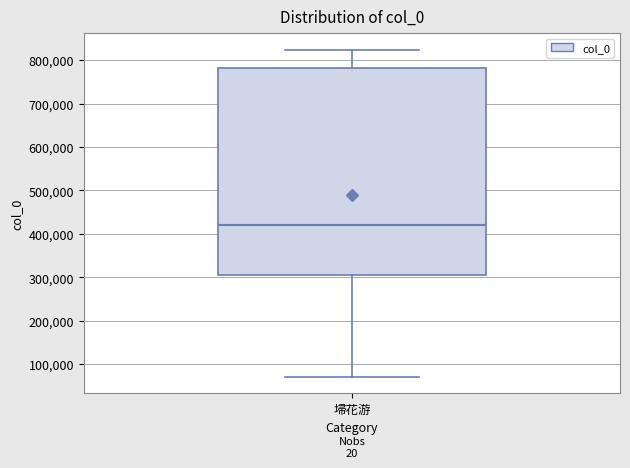

Read this box plot against the y-axis: the position of the median line, the range covered by the box, and the ends of both whiskers. The values are not printed on the chart, so give them approximately, as read against the axis.

median 420000, box 300000 to 780000, whiskers 70000 to 820000